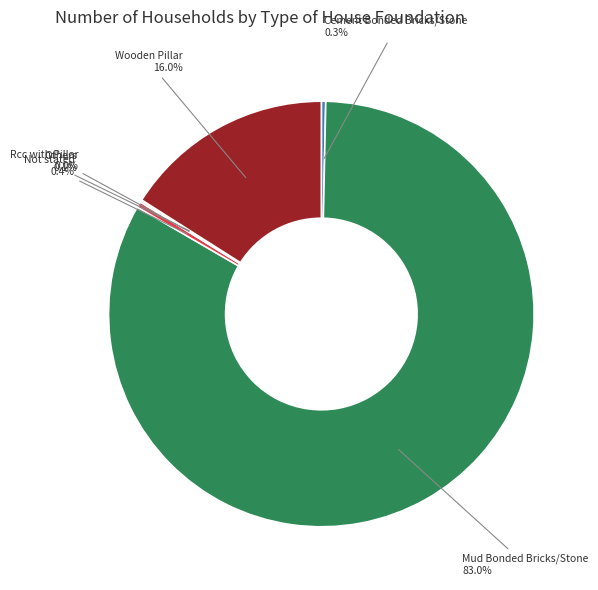

Does Mud Bonded Bricks/Stone represent more than half of the total?

Yes